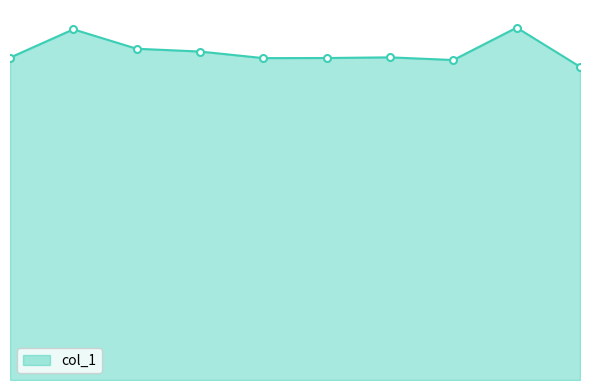

True or false: the data has more than 0 interior local peaks.

True